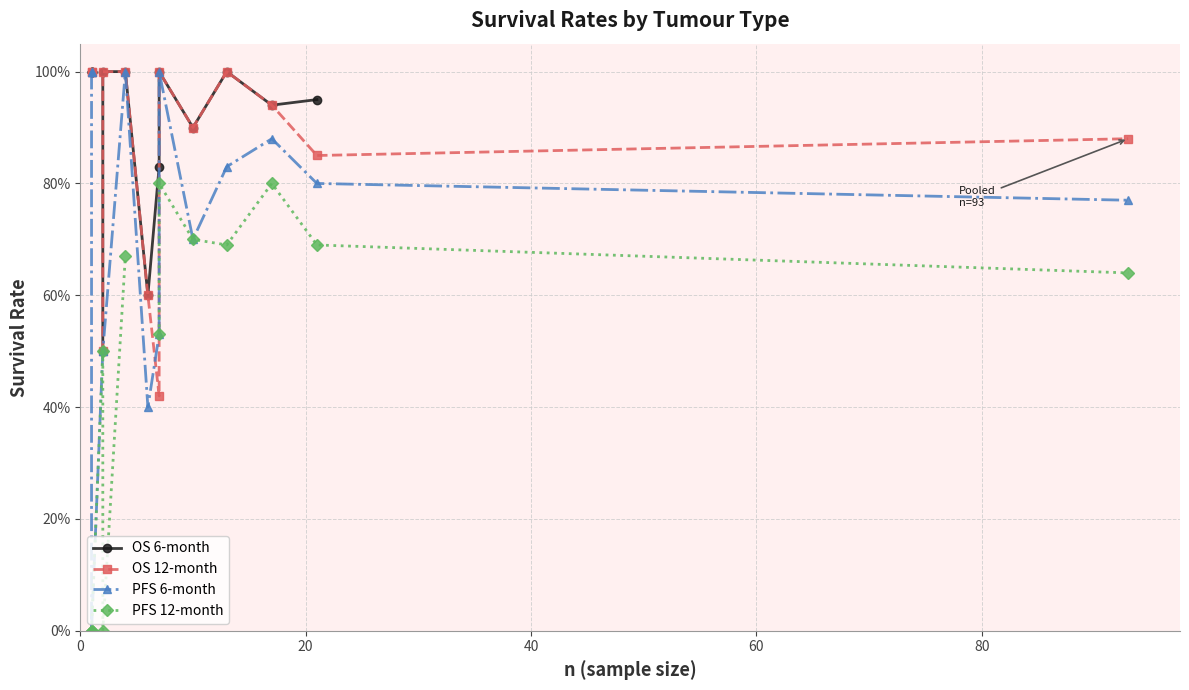

What is the value of the PFS 12-month point at the 15th from the left?

0.6